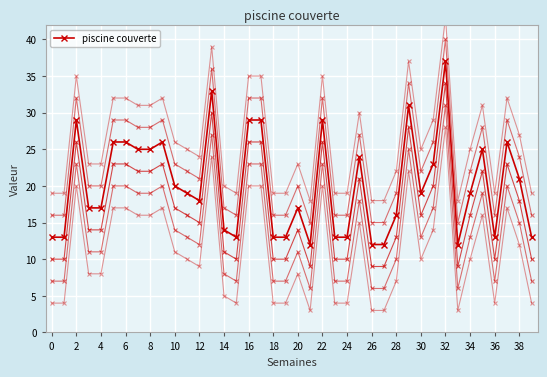

Which label corresponds to the largest value in the chart?

32